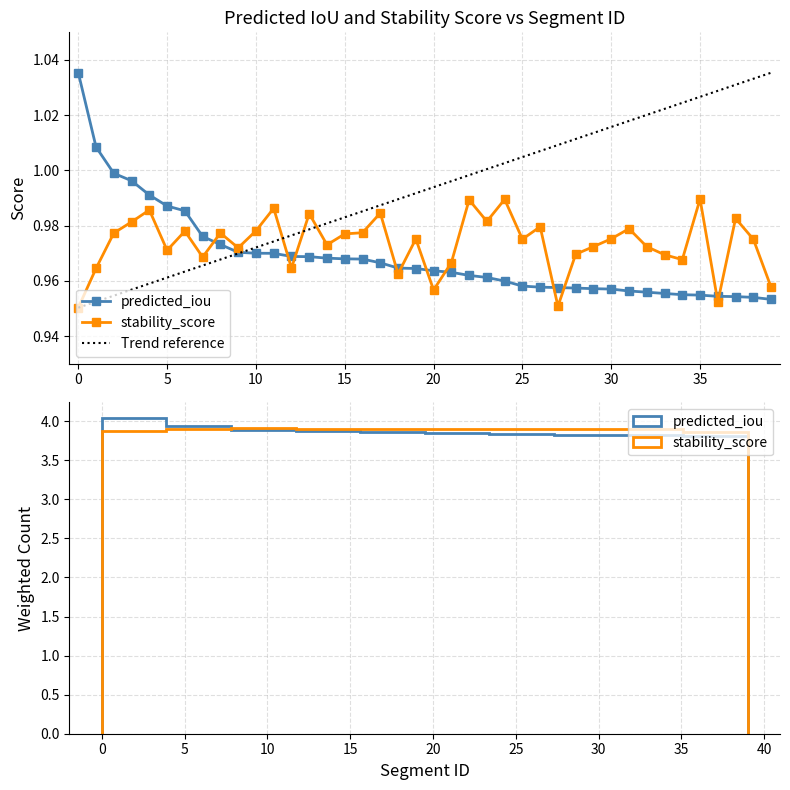

True or false: predicted_iou and stability_score intersect in this chart.

True